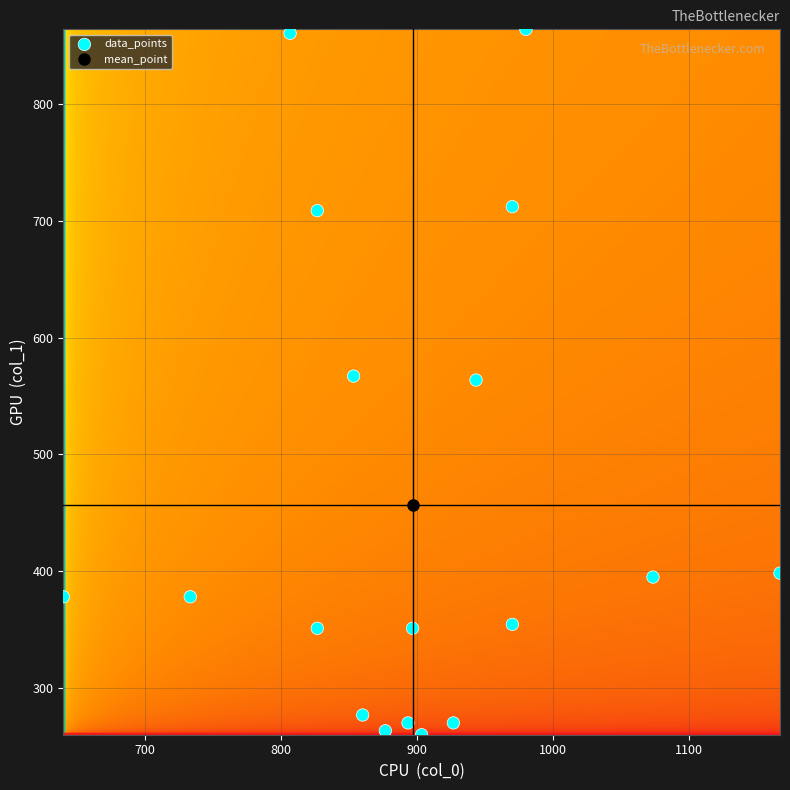

What is the range of Y values (max minus min)?

604.1